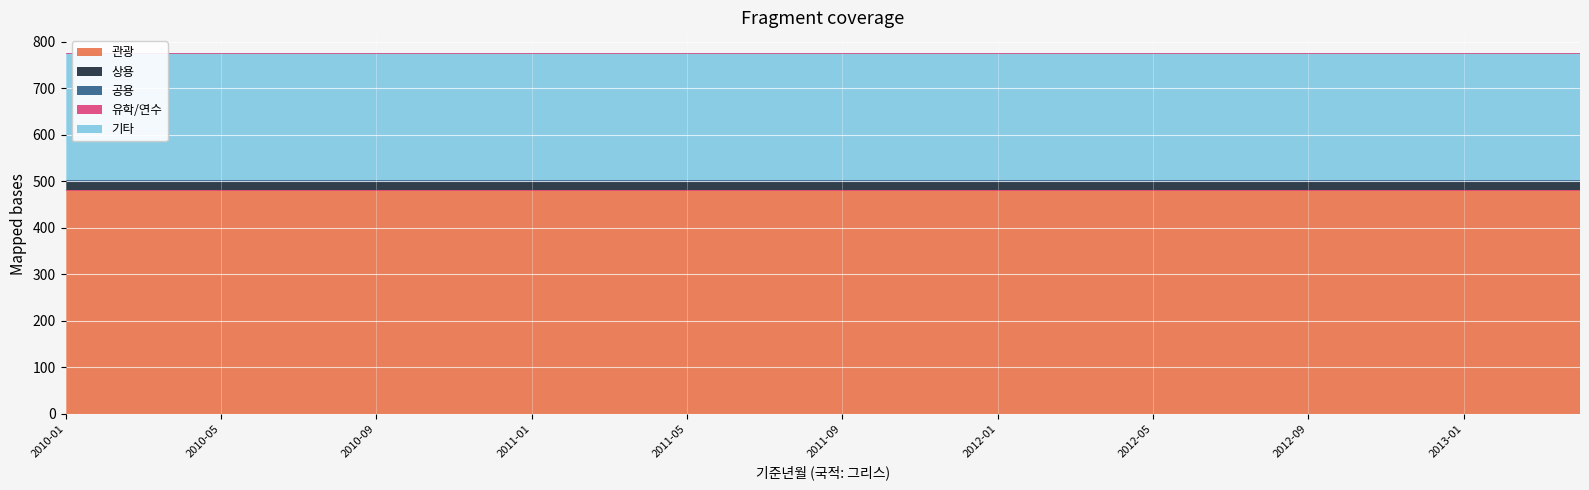

Reading left to right, extract all data points from this chart.

관광: 2010-01=481	2010-02=481	2010-03=481	2010-04=481	2010-05=481	2010-06=481	2010-07=481	2010-08=481	2010-09=481	2010-10=481	2010-11=481	2010-12=481	2011-01=481	2011-02=481	2011-03=481	2011-04=481	2011-05=481	2011-06=481	2011-07=481	2011-08=481	2011-09=481	2011-10=481	2011-11=481	2011-12=481	2012-01=481	2012-02=481	2012-03=481	2012-04=481	2012-05=481	2012-06=481	2012-07=481	2012-08=481	2012-09=481	2012-10=481	2012-11=481	2012-12=481	2013-01=481	2013-02=481	2013-03=481	2013-04=481
상용: 2010-01=17	2010-02=17	2010-03=17	2010-04=17	2010-05=17	2010-06=17	2010-07=17	2010-08=17	2010-09=17	2010-10=17	2010-11=17	2010-12=17	2011-01=17	2011-02=17	2011-03=17	2011-04=17	2011-05=17	2011-06=17	2011-07=17	2011-08=17	2011-09=17	2011-10=17	2011-11=17	2011-12=17	2012-01=17	2012-02=17	2012-03=17	2012-04=17	2012-05=17	2012-06=17	2012-07=17	2012-08=17	2012-09=17	2012-10=17	2012-11=17	2012-12=17	2013-01=17	2013-02=17	2013-03=17	2013-04=17
공용: 2010-01=4	2010-02=4	2010-03=4	2010-04=4	2010-05=4	2010-06=4	2010-07=4	2010-08=4	2010-09=4	2010-10=4	2010-11=4	2010-12=4	2011-01=4	2011-02=4	2011-03=4	2011-04=4	2011-05=4	2011-06=4	2011-07=4	2011-08=4	2011-09=4	2011-10=4	2011-11=4	2011-12=4	2012-01=4	2012-02=4	2012-03=4	2012-04=4	2012-05=4	2012-06=4	2012-07=4	2012-08=4	2012-09=4	2012-10=4	2012-11=4	2012-12=4	2013-01=4	2013-02=4	2013-03=4	2013-04=4
유학/연수: 2010-01=0	2010-02=0	2010-03=0	2010-04=0	2010-05=0	2010-06=0	2010-07=0	2010-08=0	2010-09=0	2010-10=0	2010-11=0	2010-12=0	2011-01=0	2011-02=0	2011-03=0	2011-04=0	2011-05=0	2011-06=0	2011-07=0	2011-08=0	2011-09=0	2011-10=0	2011-11=0	2011-12=0	2012-01=0	2012-02=0	2012-03=0	2012-04=0	2012-05=0	2012-06=0	2012-07=0	2012-08=0	2012-09=0	2012-10=0	2012-11=0	2012-12=0	2013-01=0	2013-02=0	2013-03=0	2013-04=0
기타: 2010-01=273	2010-02=273	2010-03=273	2010-04=273	2010-05=273	2010-06=273	2010-07=273	2010-08=273	2010-09=273	2010-10=273	2010-11=273	2010-12=273	2011-01=273	2011-02=273	2011-03=273	2011-04=273	2011-05=273	2011-06=273	2011-07=273	2011-08=273	2011-09=273	2011-10=273	2011-11=273	2011-12=273	2012-01=273	2012-02=273	2012-03=273	2012-04=273	2012-05=273	2012-06=273	2012-07=273	2012-08=273	2012-09=273	2012-10=273	2012-11=273	2012-12=273	2013-01=273	2013-02=273	2013-03=273	2013-04=273